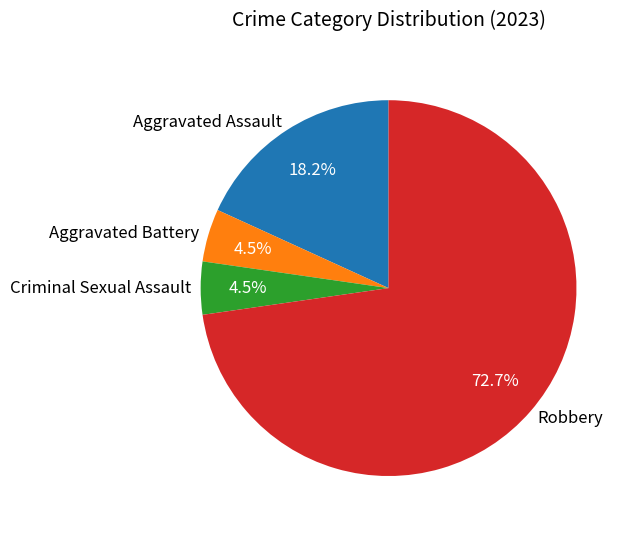

How many slices are in this pie chart?

4